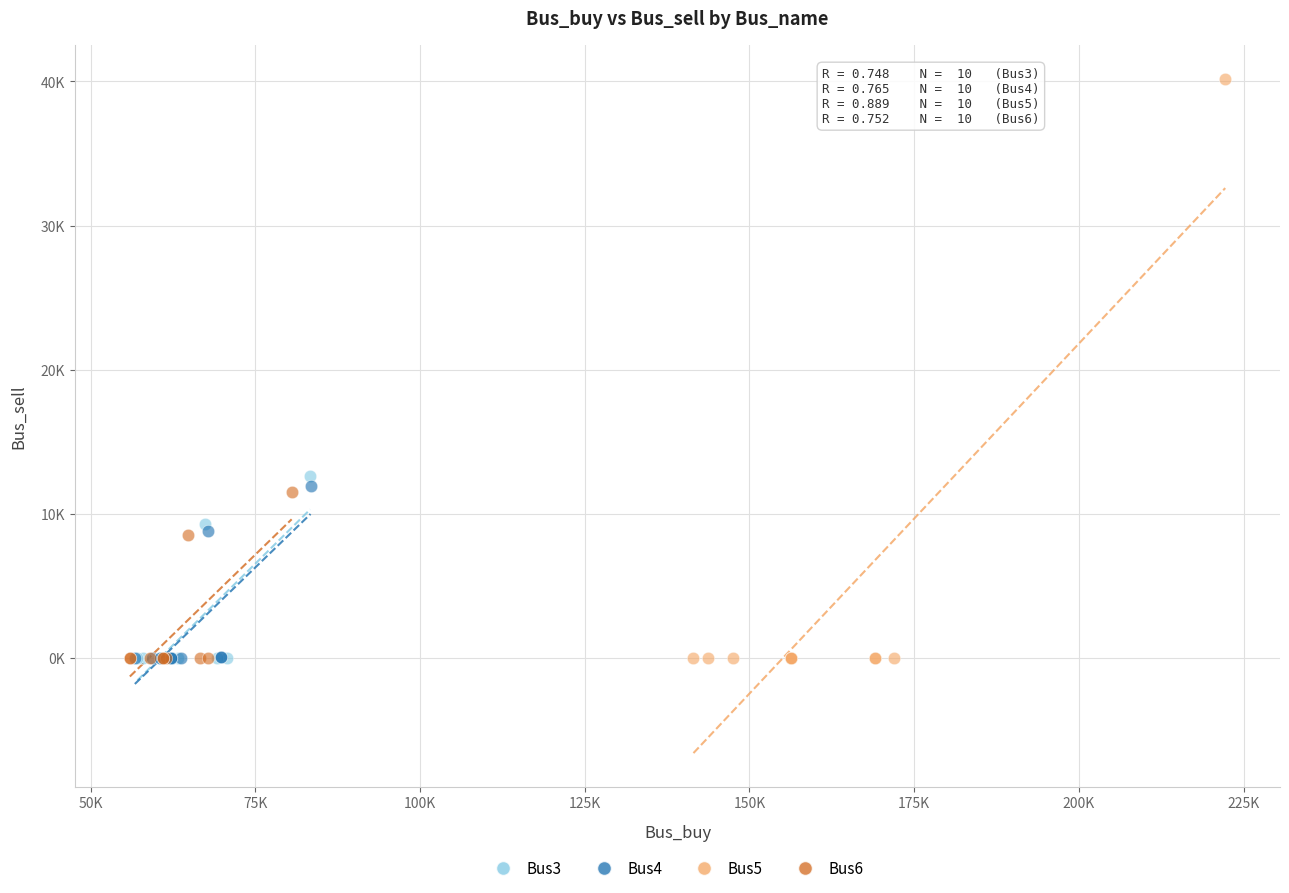

What are all the series names shown in the legend?

Bus3, Bus4, Bus5, Bus6